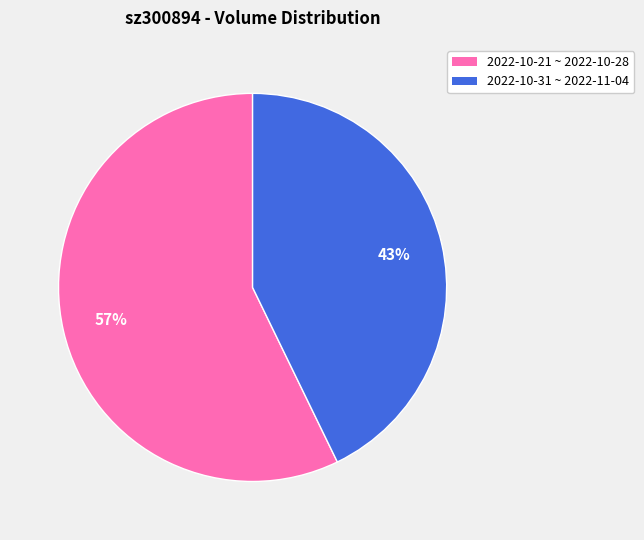

To the nearest percent, what is the difference between the largest and smallest slice percentages?

14%